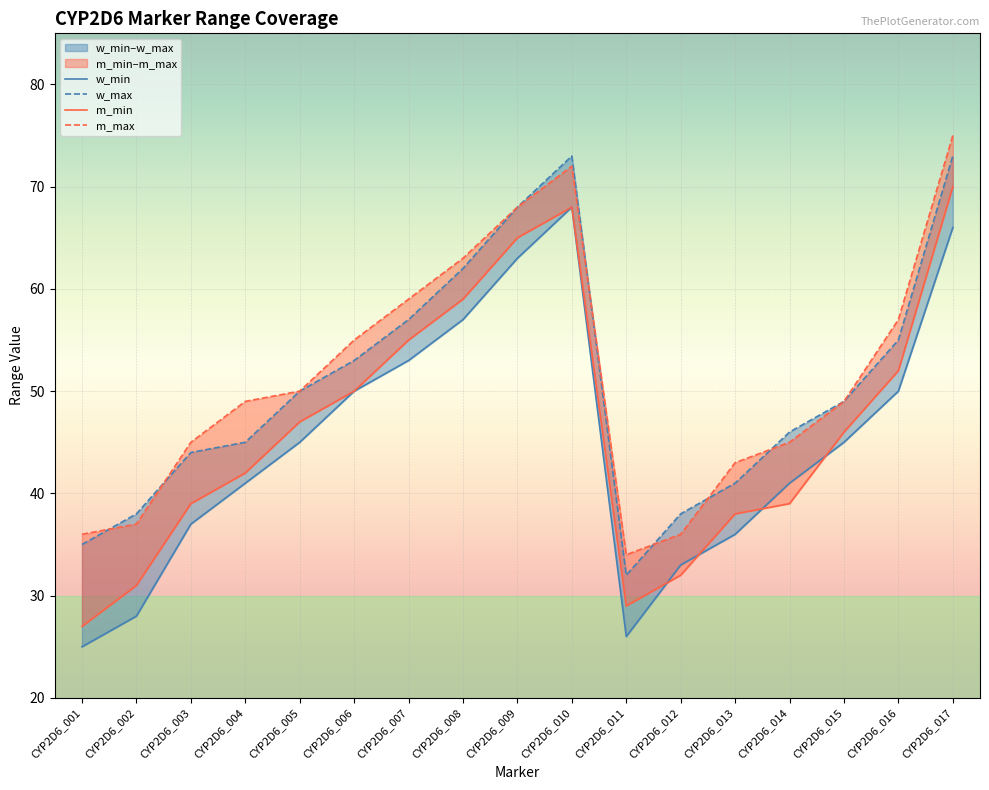

At which category does w_max reach its first local valley?

CYP2D6_011